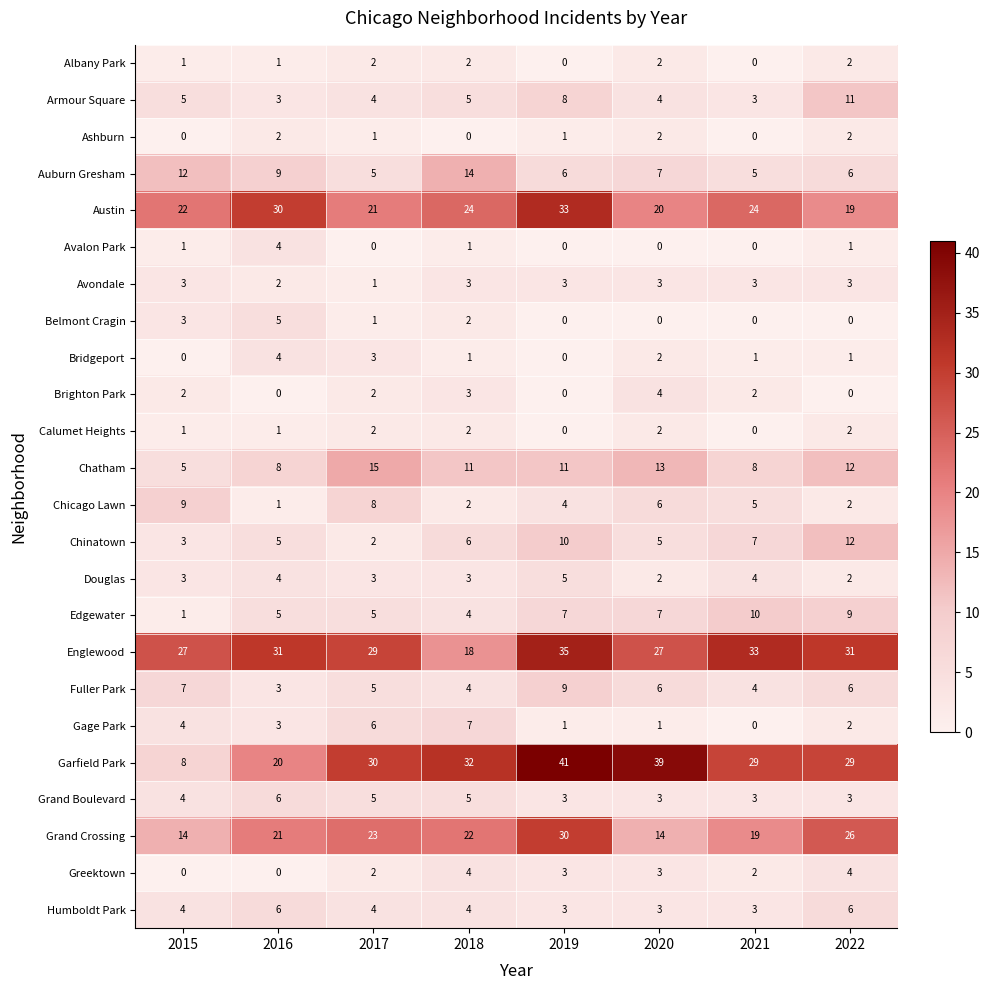

At which label does Avondale reach its minimum?

2017